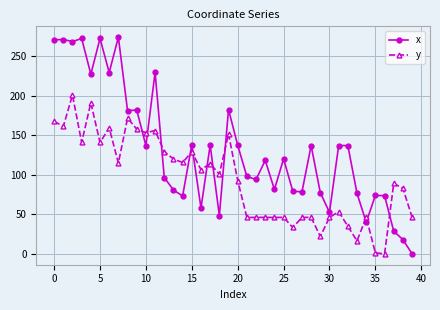

How many series are shown in this chart?

2